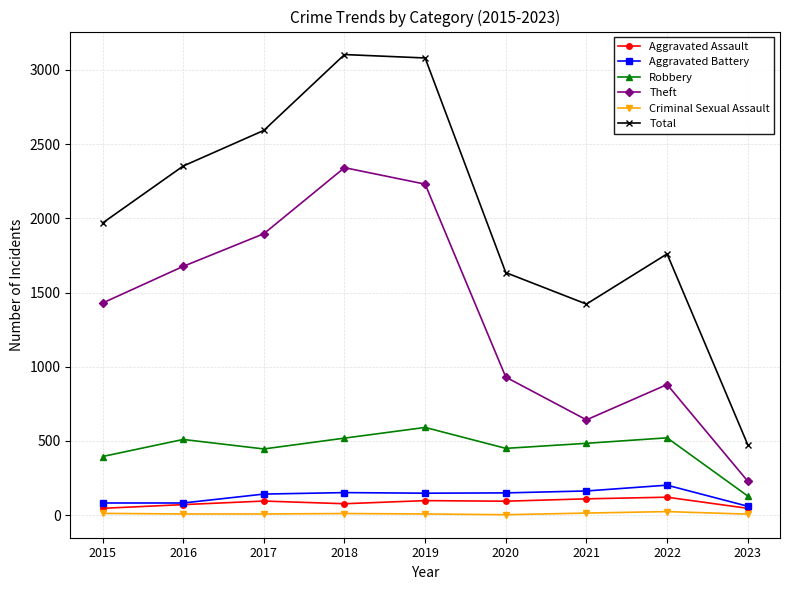

Count the number of data series in this chart.

6